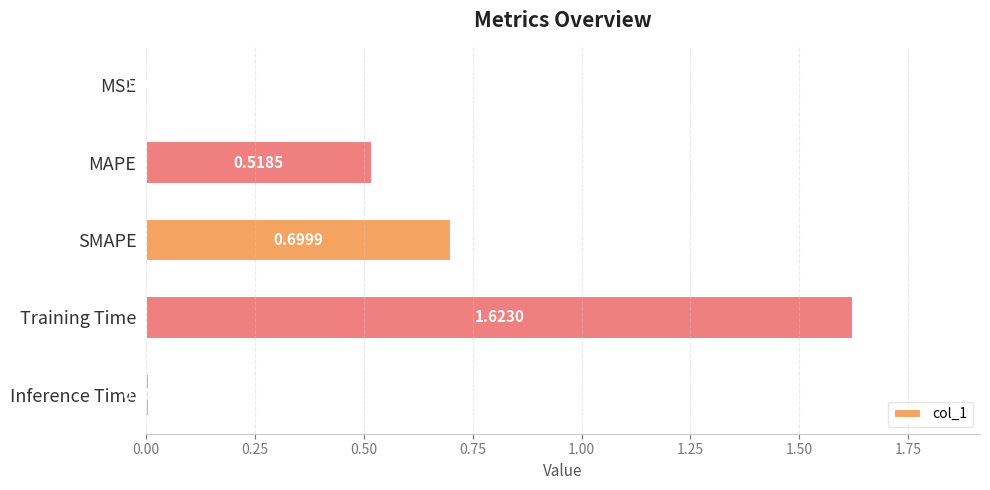

At which label is the value closest to 0?

MSE